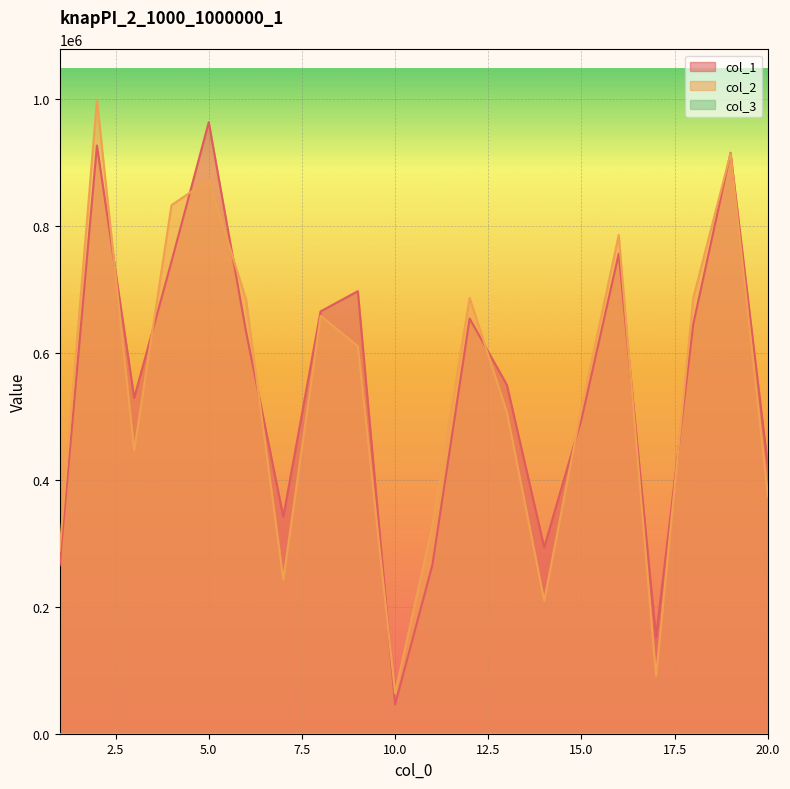

What is the total value across all series at 7?

584932